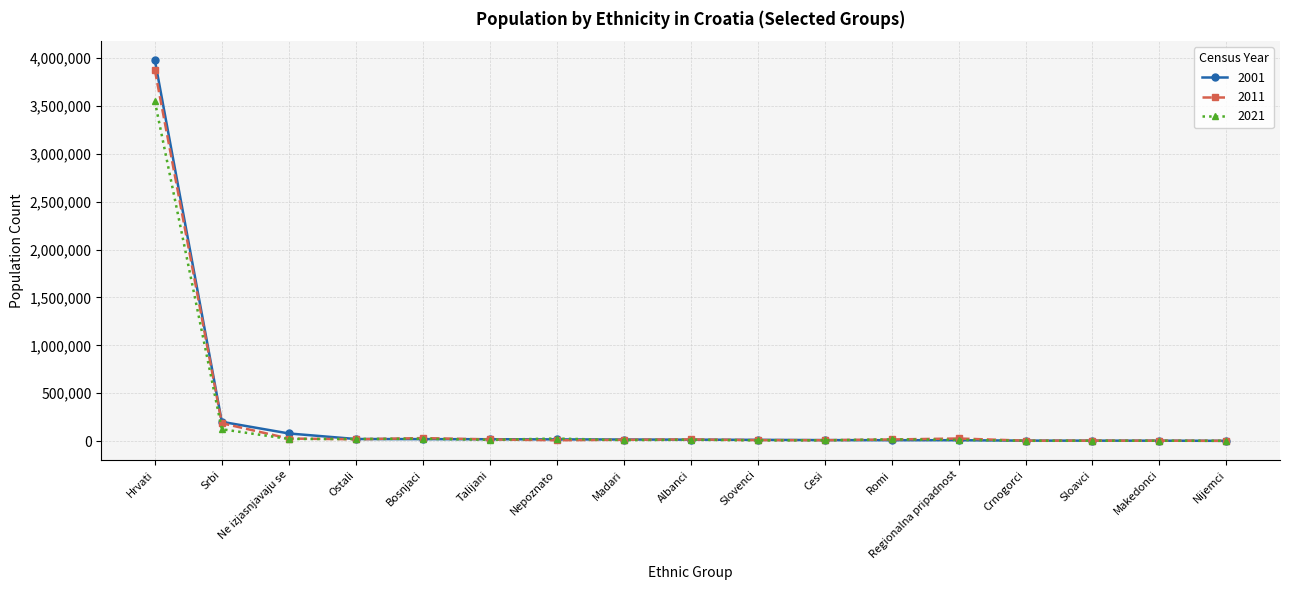

What is the label of the 4th point from the left?

Ostali